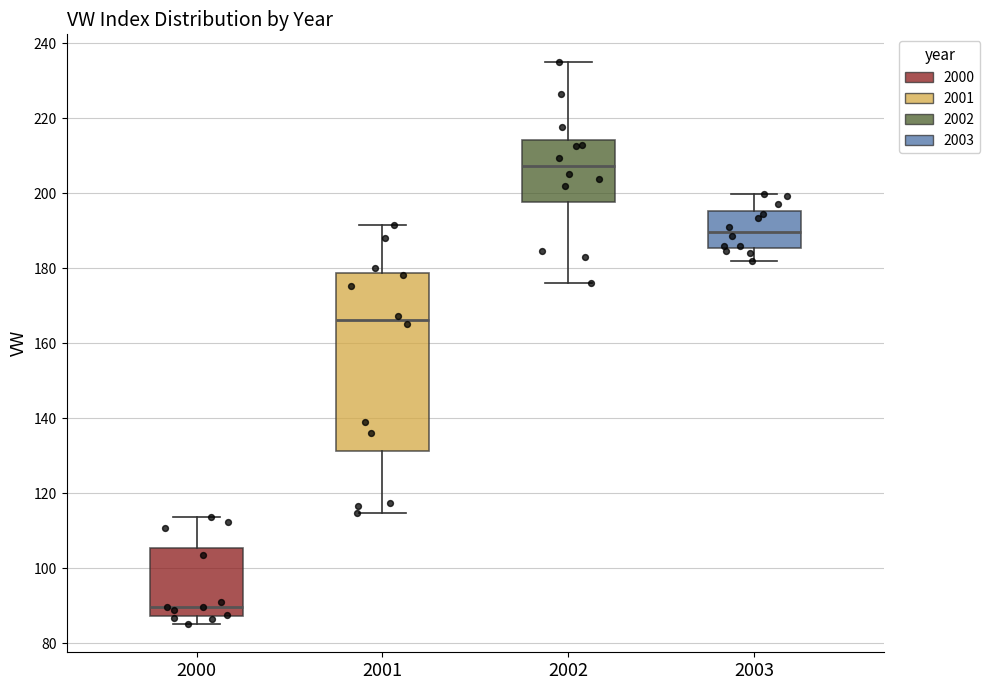

Which box has the lowest median line?

2000